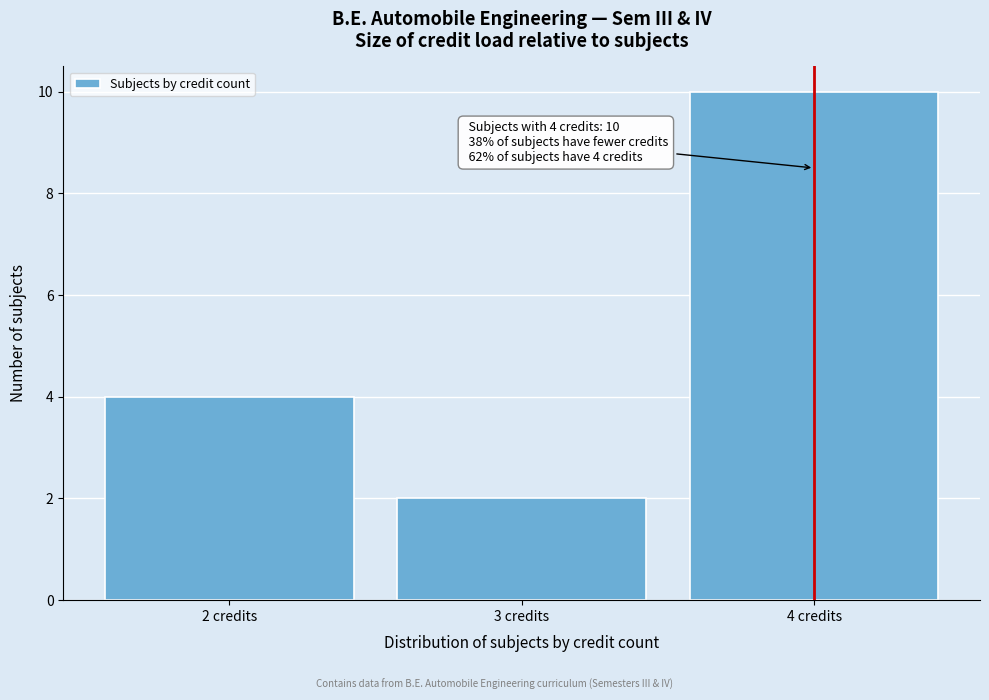

Which range on the x-axis has the tallest bar?

3.5 to 4.5